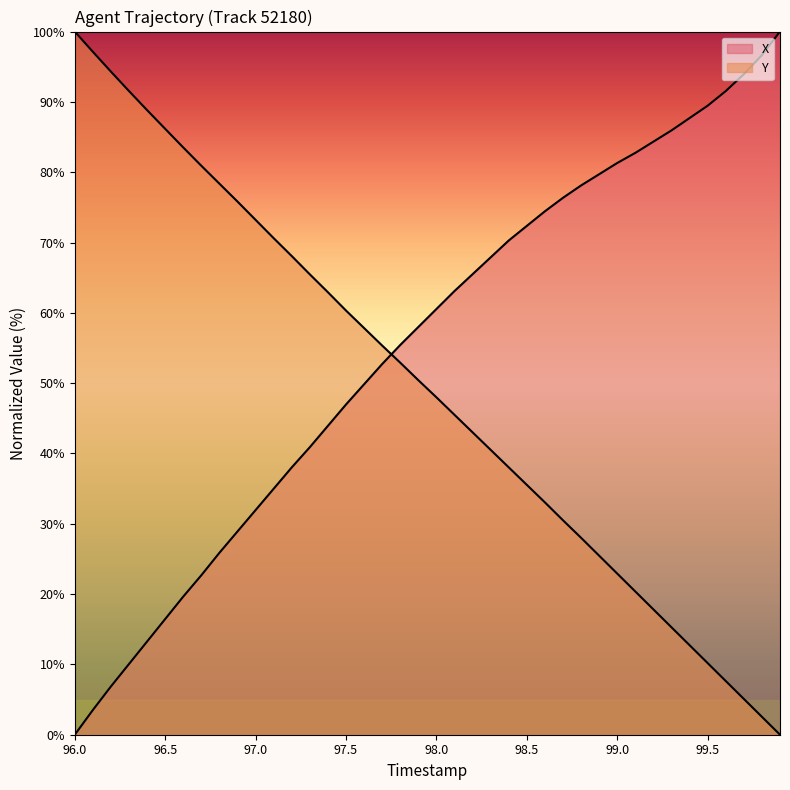

After their last crossing, which series has the higher values: Y or X?

X